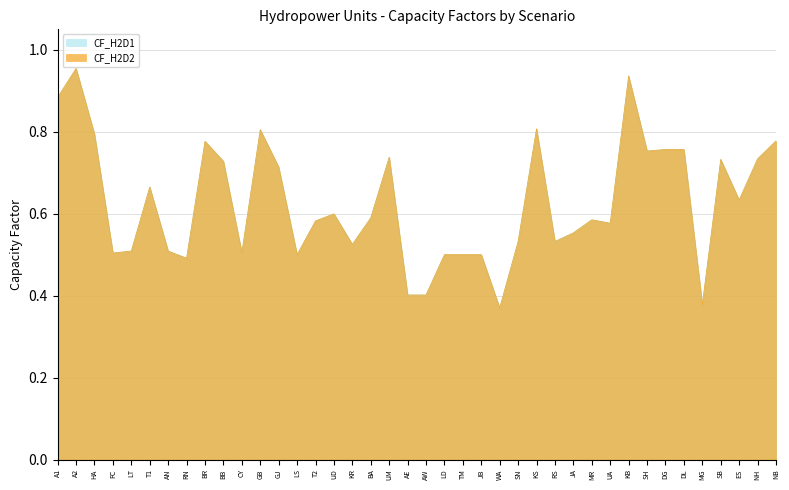

At which category is the sum across all series the highest?

A2